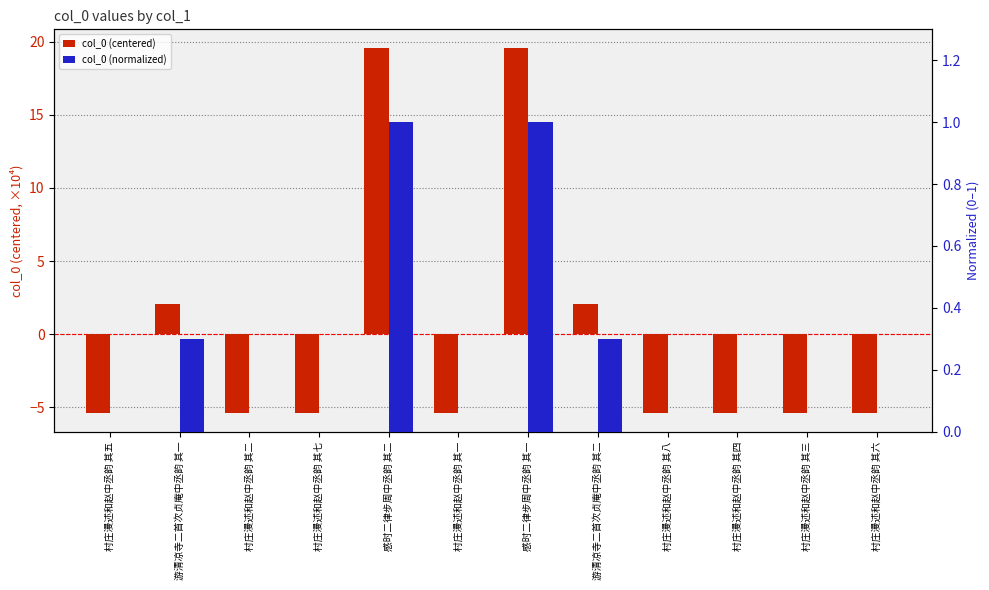

How many negative values does the col_0 (centered) series have?

8